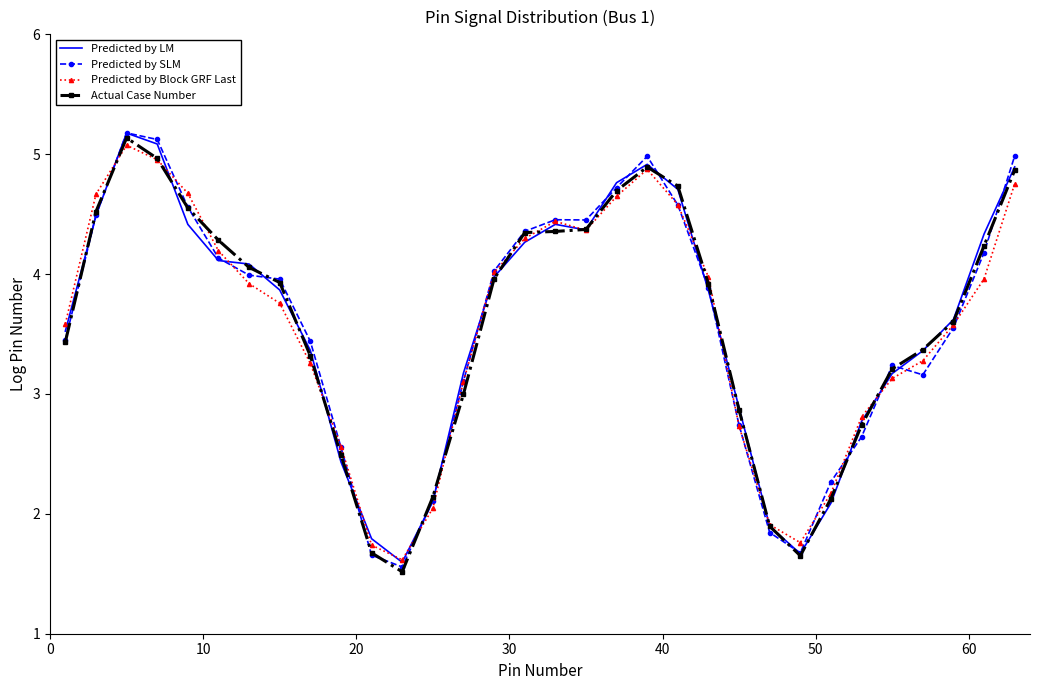

What is the minimum value shown in the chart?

1.5